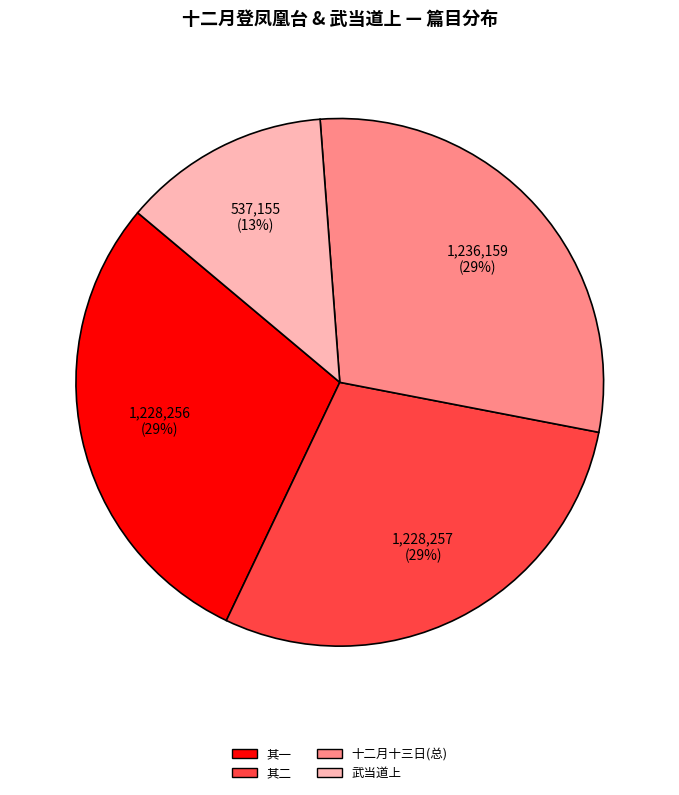

To the nearest percent, what is the average slice percentage?

25%